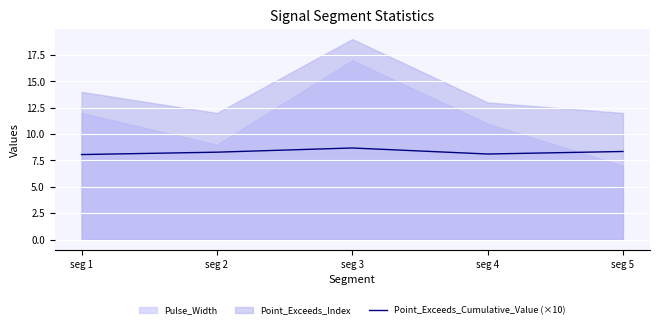

What is the lowest value of the Point_Exceeds_Cumulative_Value (×10) series?

8.1